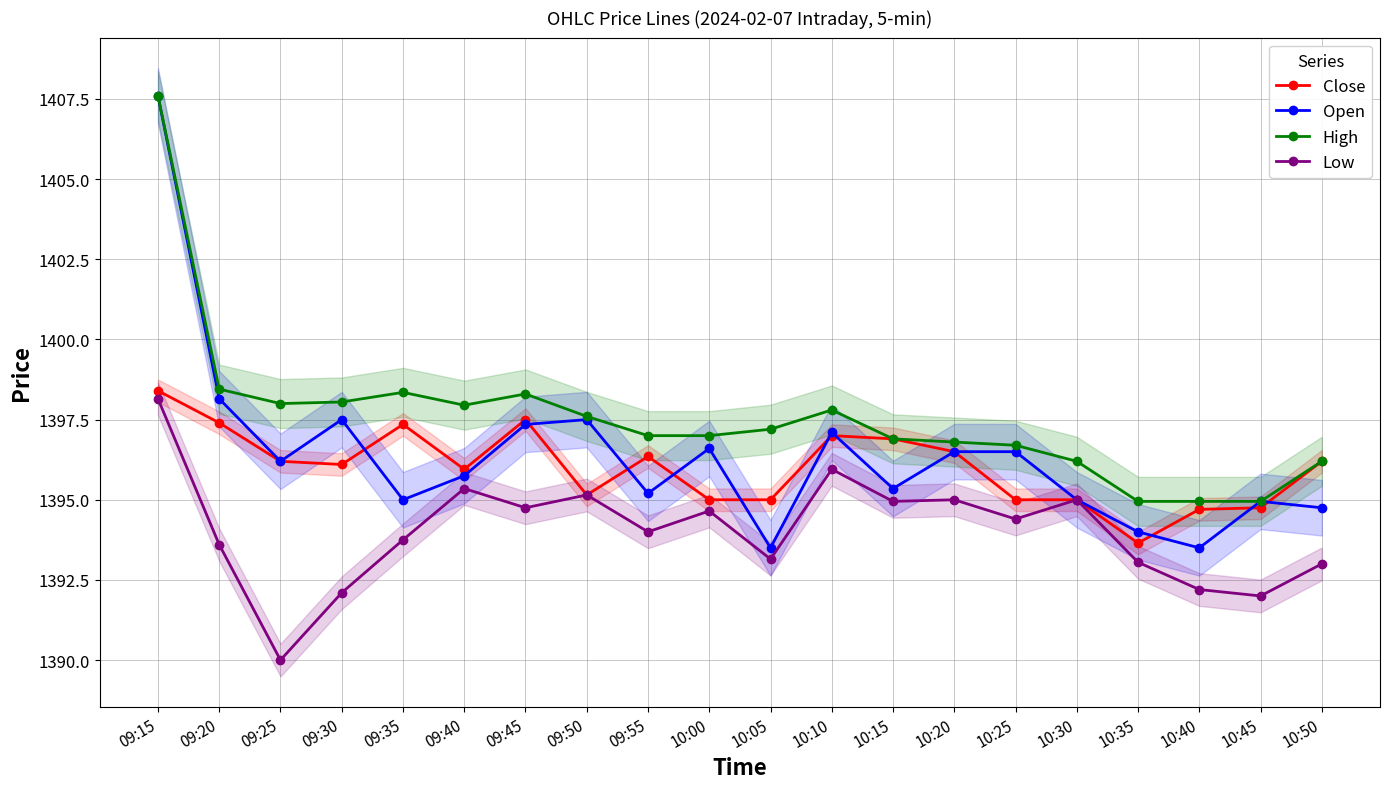

True or false: Open and High cross at least once.

False